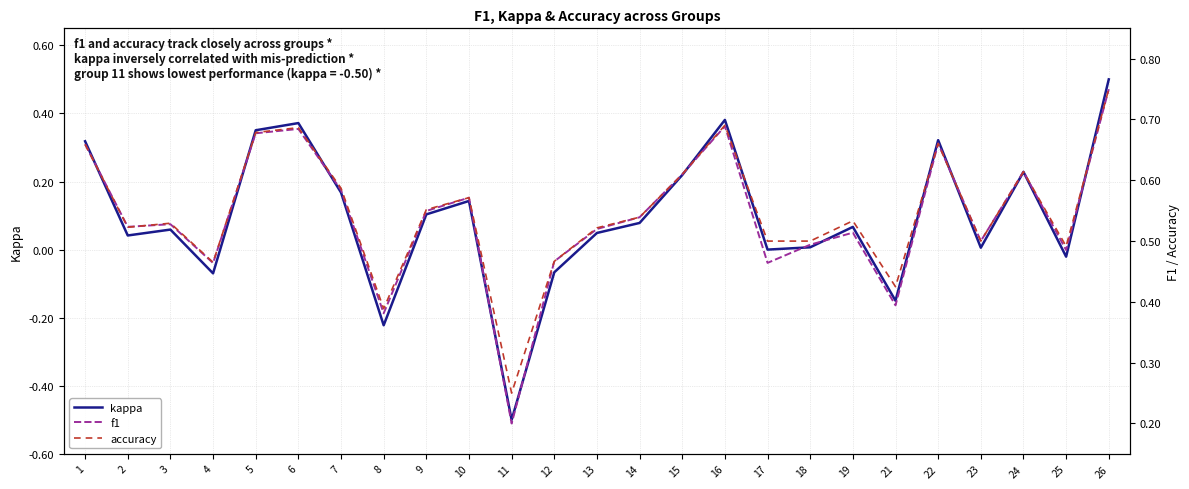

What are all the series names shown in the legend?

kappa, f1, accuracy